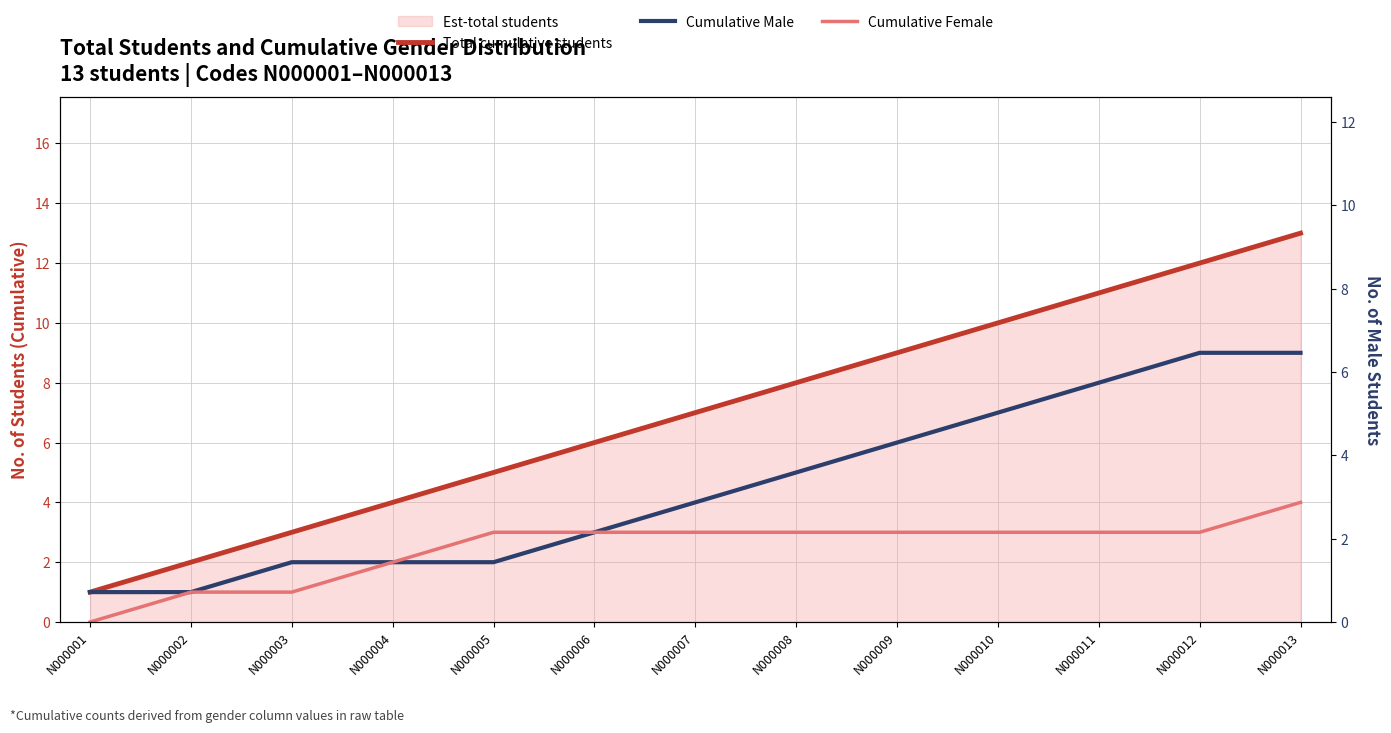

True or false: Total cumulative students has more than 2 points higher than both neighbors.

False